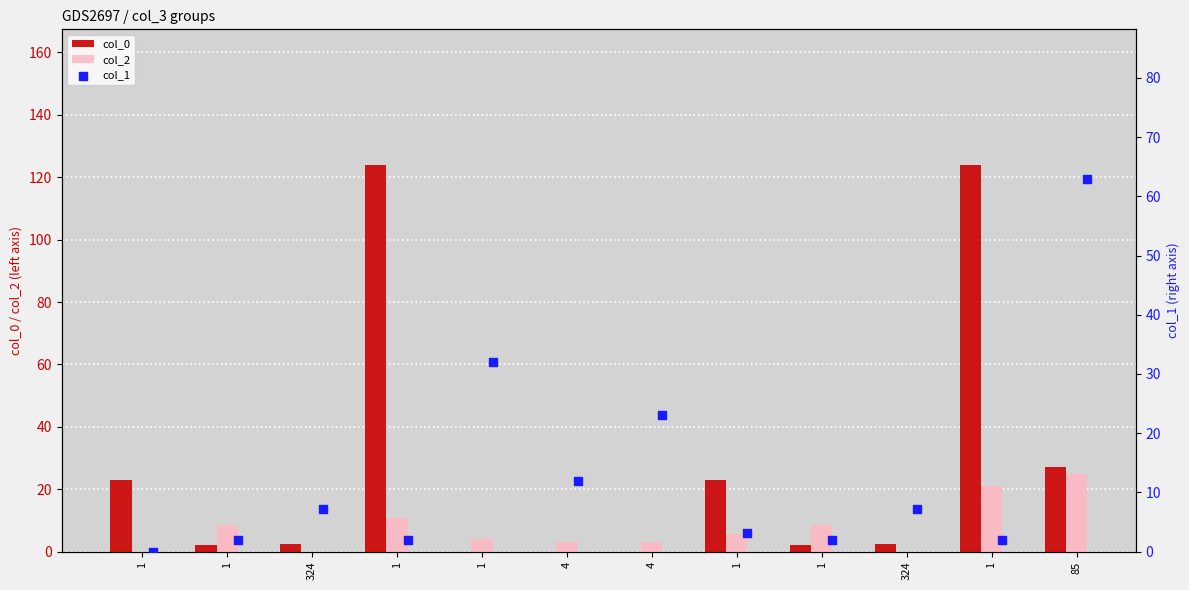

Which series has the largest total across all categories?

col_0